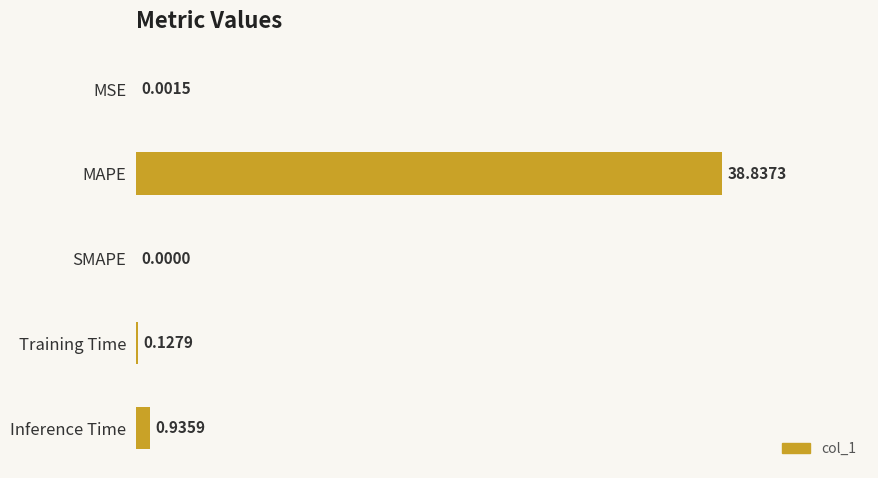

Where is the data nearest to the value 19?

Inference Time